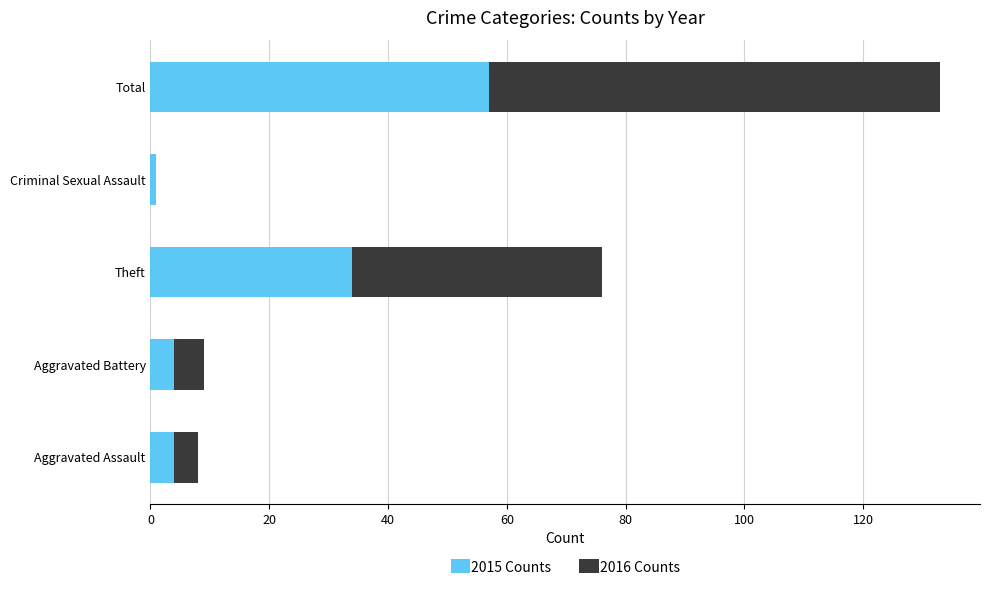

Which category has the highest value in the 2015 Counts series?

Total